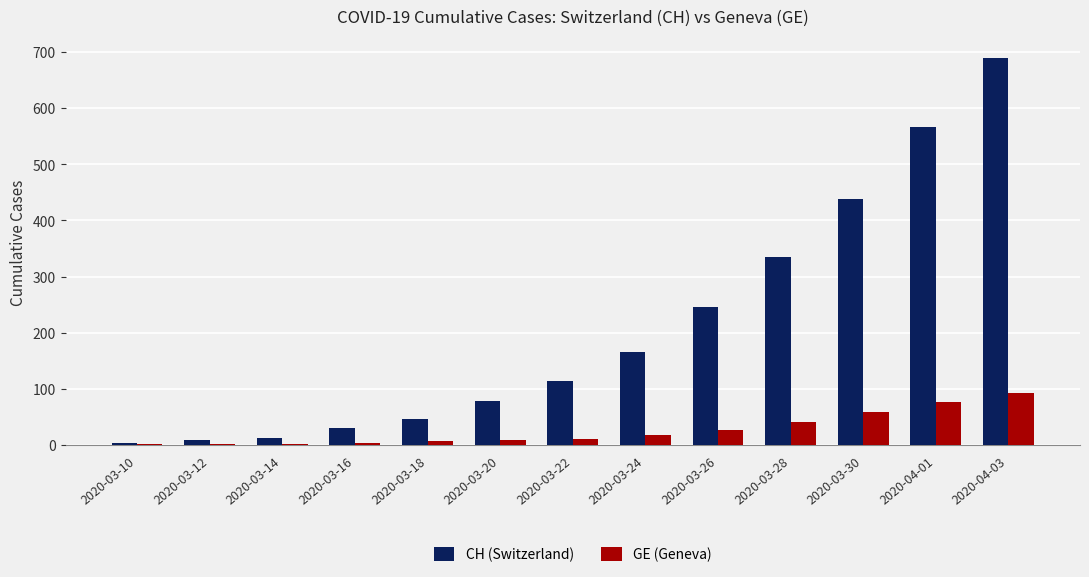

Are the bars grouped side by side (vs. stacked)?

Yes